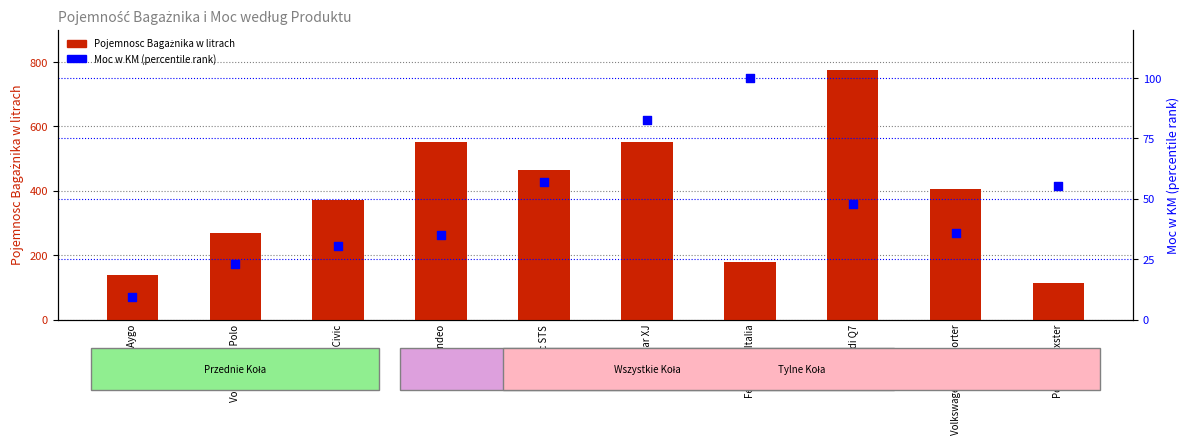

At which category is the sum across all series the highest?

Audi Q7